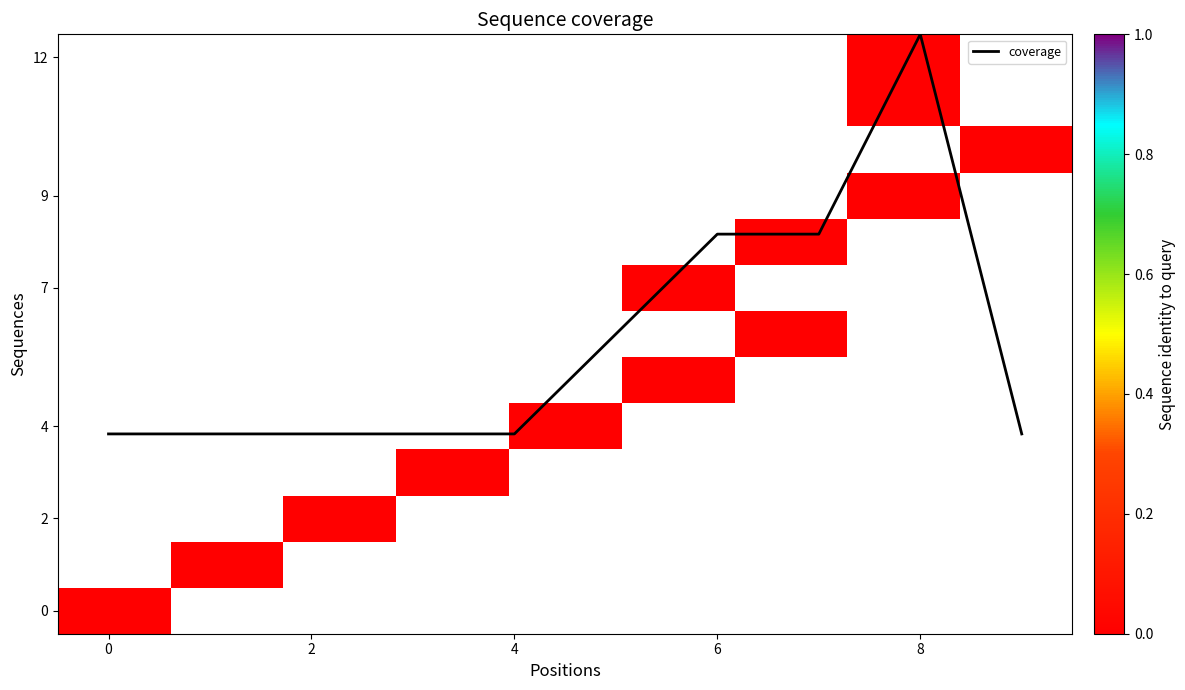

What is the highest value of the coverage series?

12.5